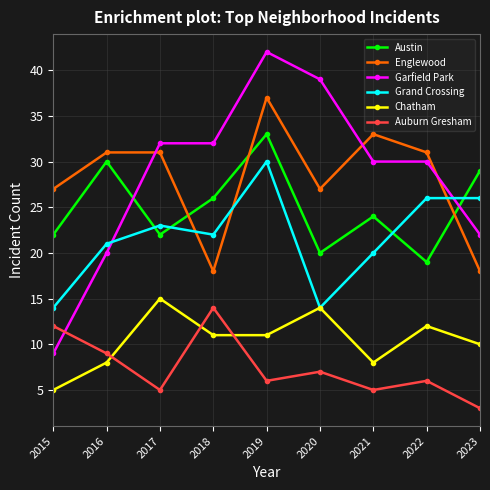

What value does the Garfield Park series have at 2017?

32